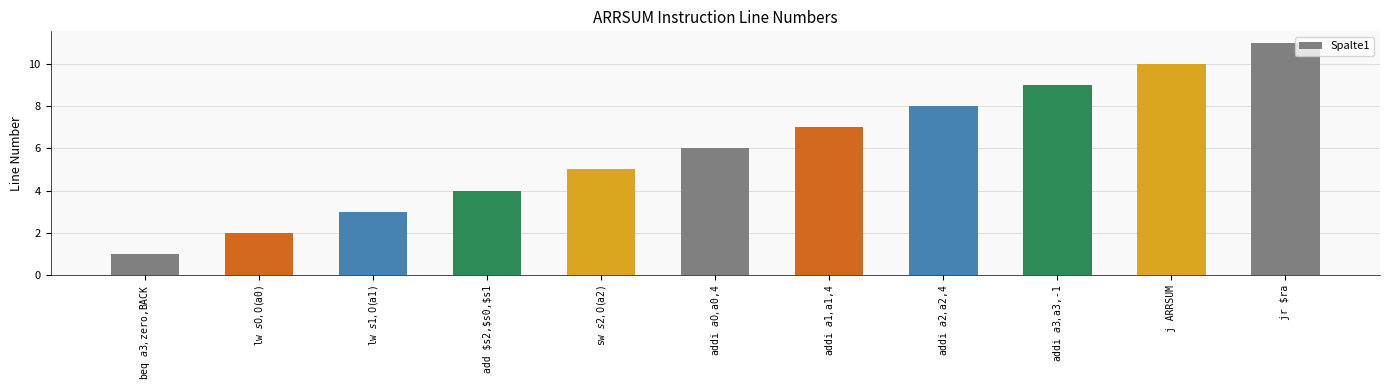

Which category has the lowest value across all series?

beq $a3,$zero,BACK